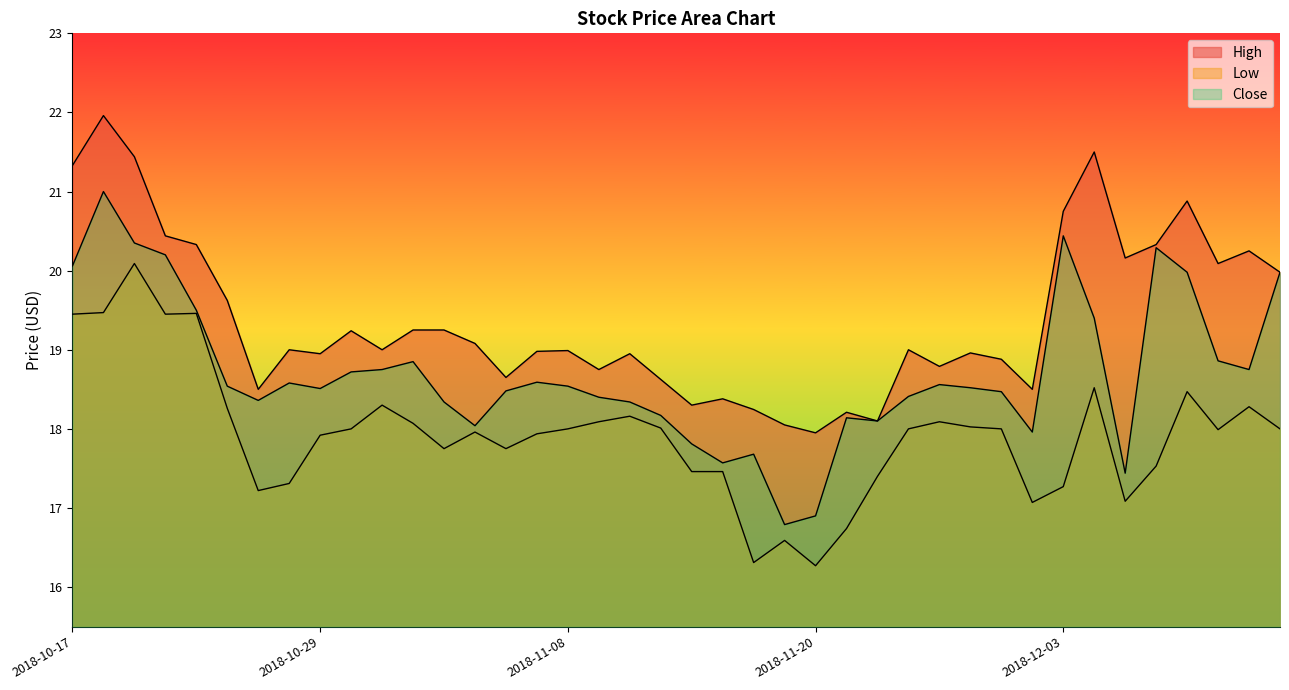

How many categories are shown in the chart?

40